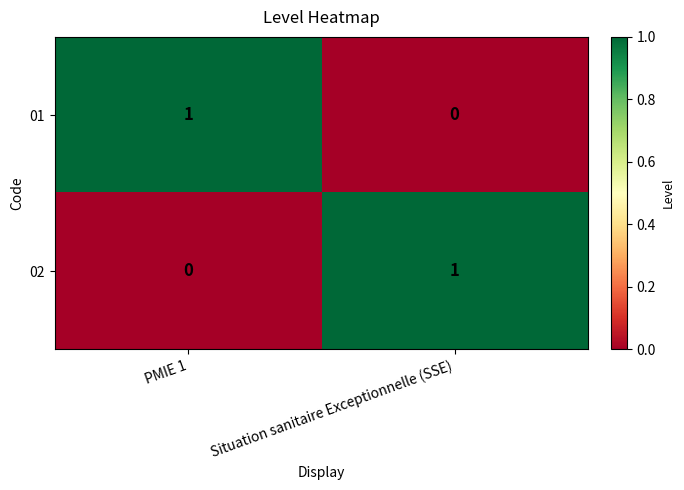

Is it true that 02 equals 0 at PMIE 1?

True